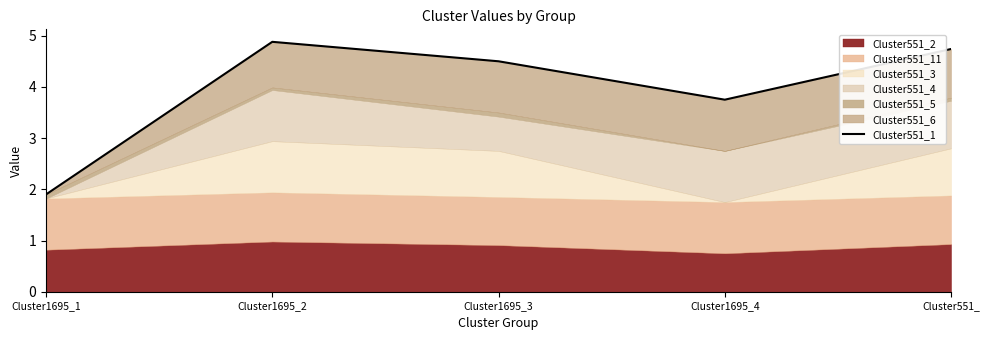

What is the ratio of the value at Cluster1695_2 to the value at Cluster1695_4?

1.3